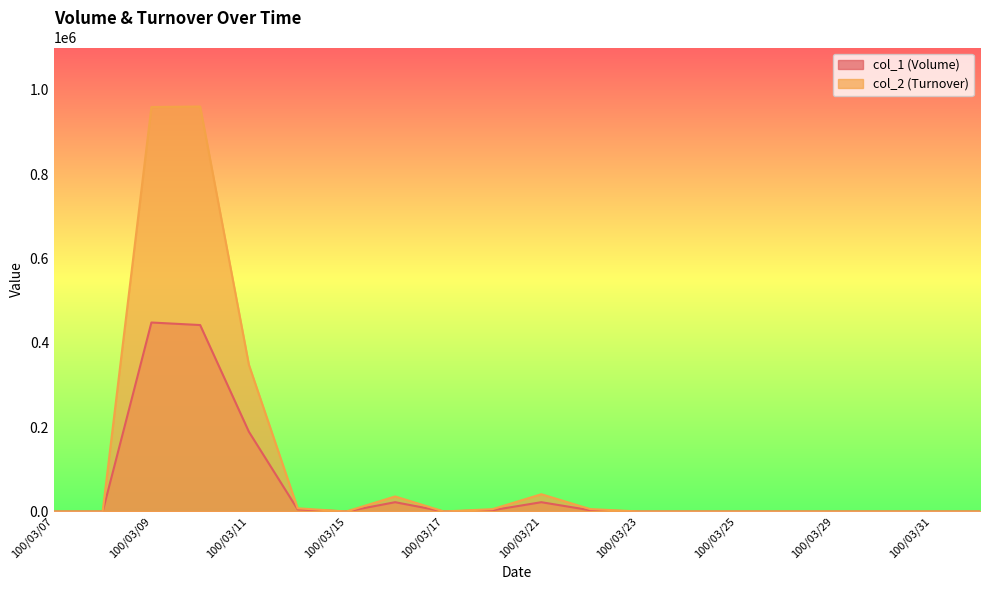

Where is the first local minimum for col_1 (Volume)?

100/03/15